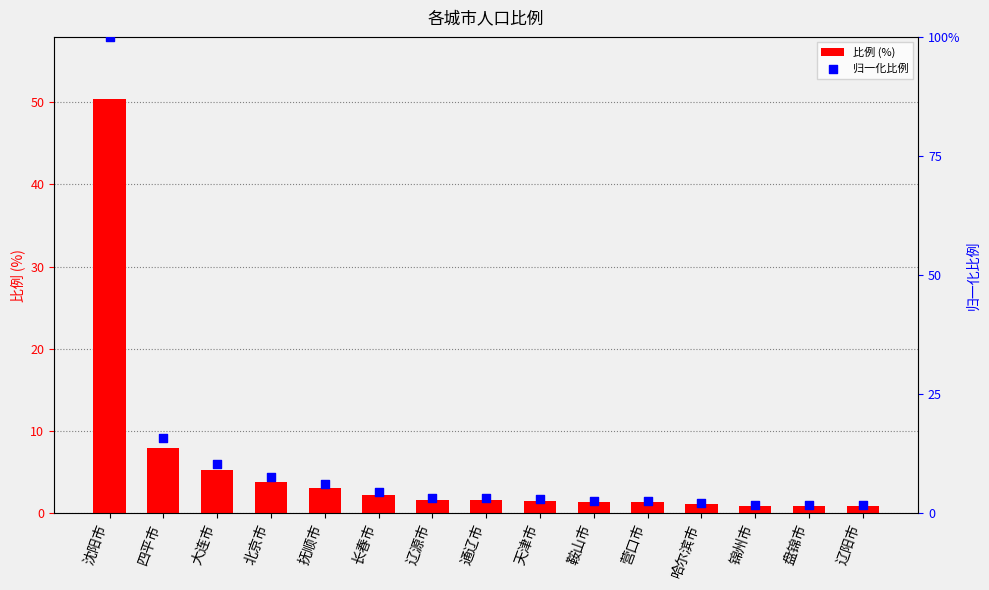

At which category is the sum across all series the highest?

沈阳市